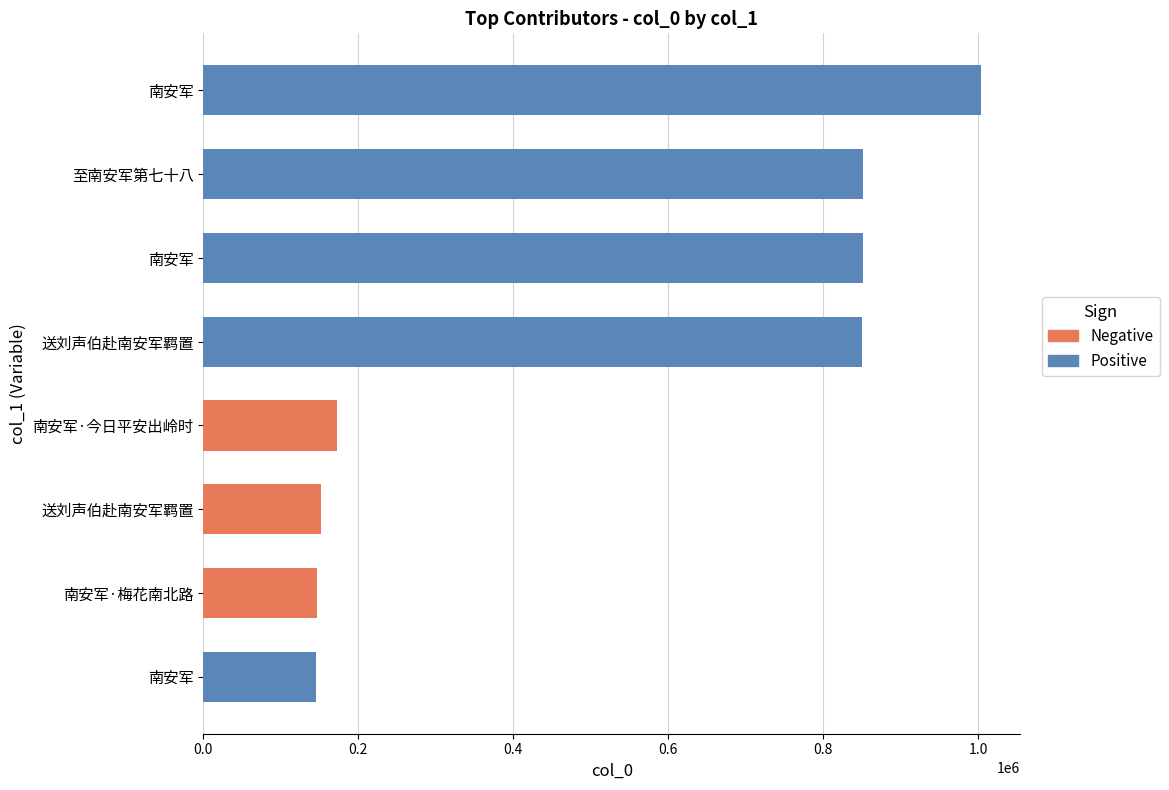

Approximately how many times larger is the value at 送刘声伯赴南安军羁置 compared to 南安军?

1.0